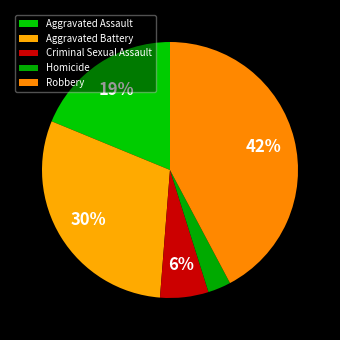

True or false: Criminal Sexual Assault accounts for 1% of the total.

False